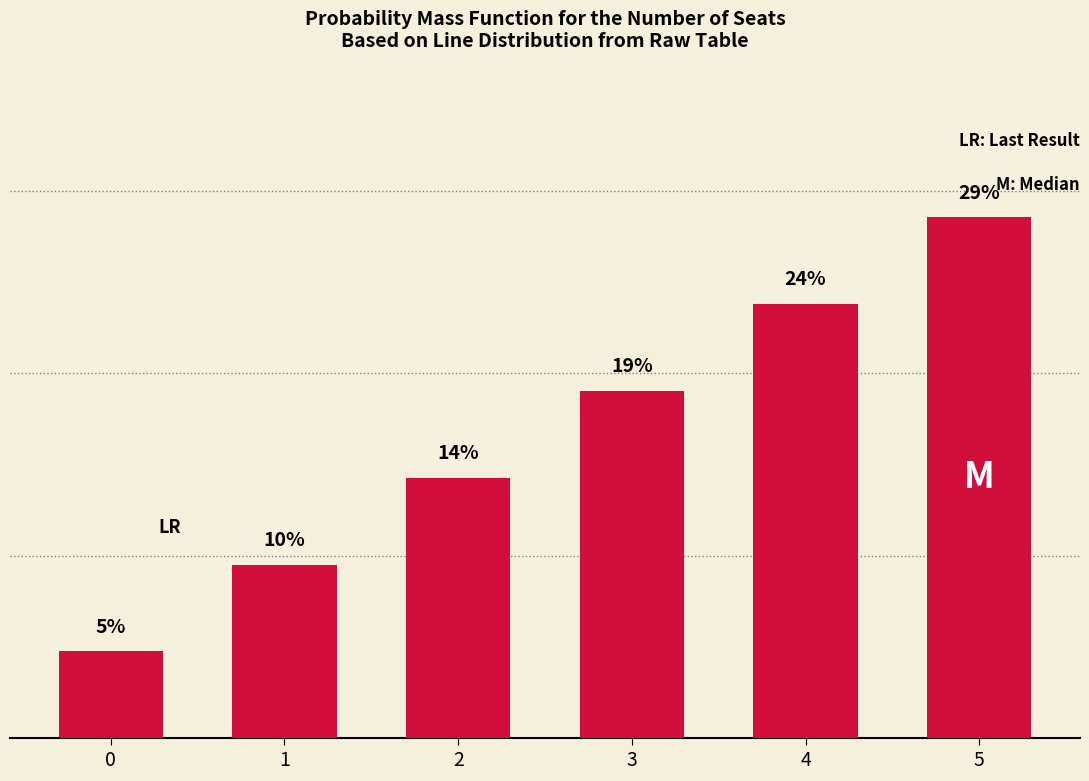

What is the smallest value displayed?

4.8